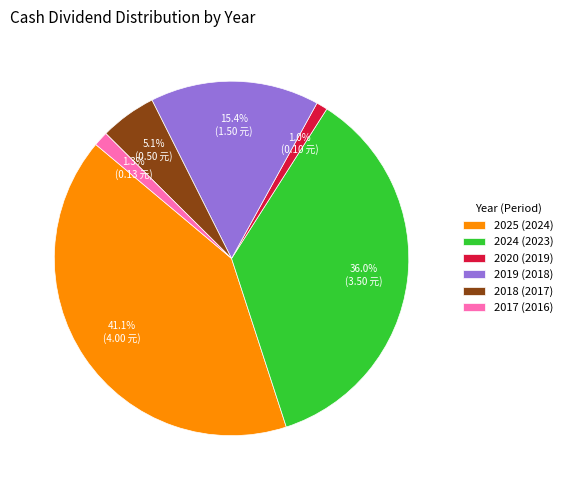

Which category has the biggest portion of the pie?

2025 (2024)